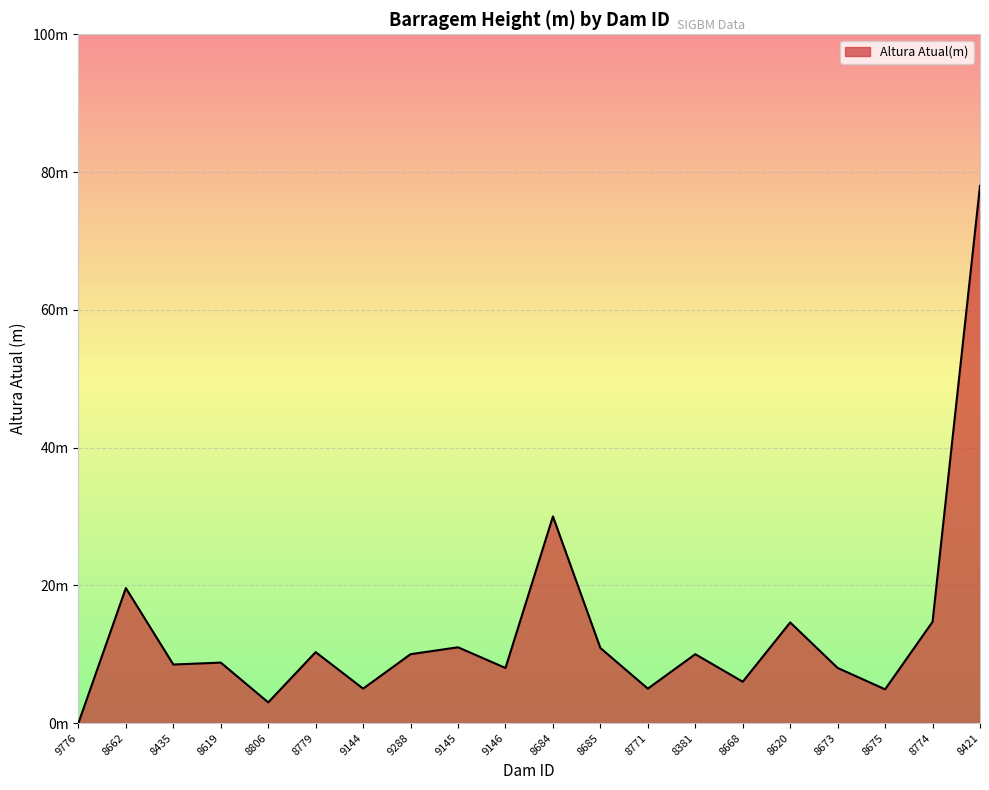

True or false: there are more than 0 points higher than both neighbors.

True